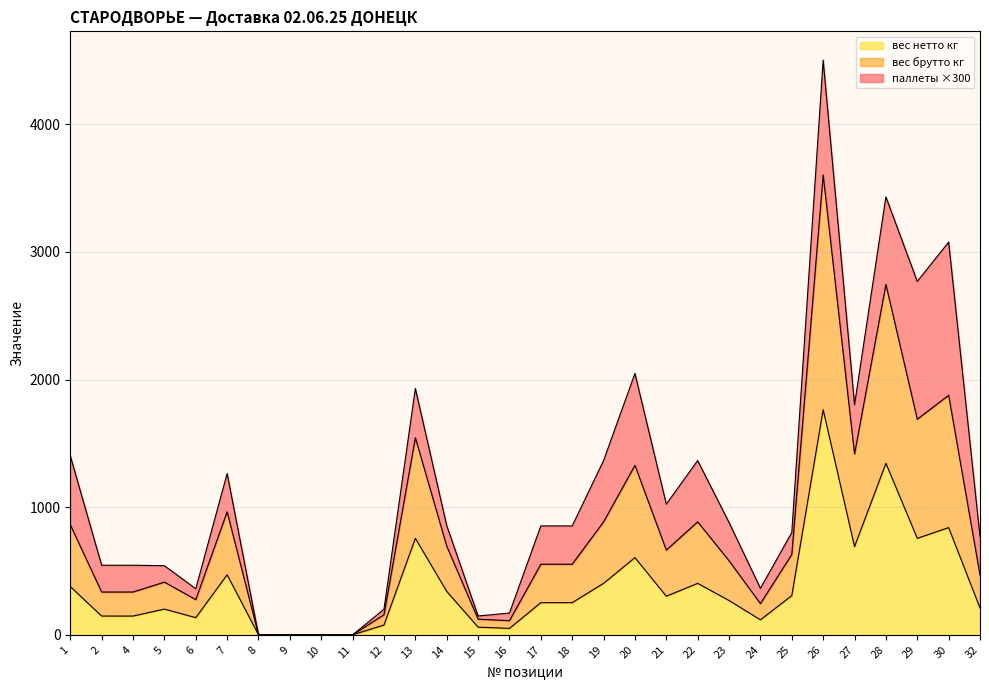

The value of вес нетто кг at 1 is 378.0. True or false?

True